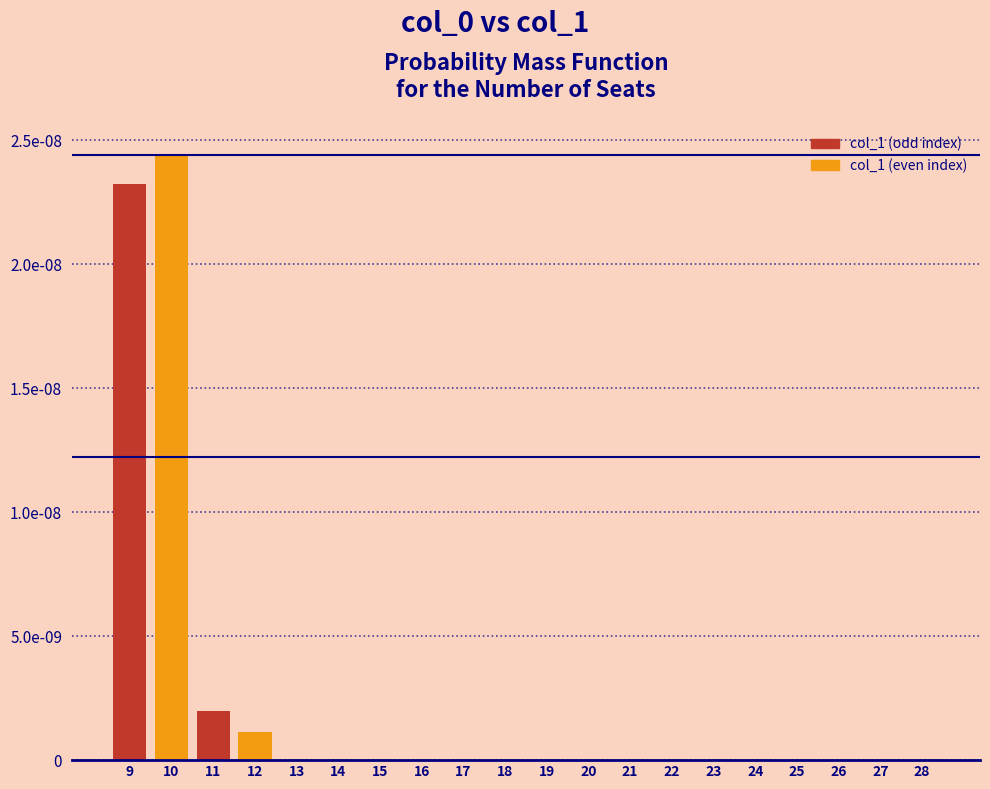

Are the bars horizontal?

No